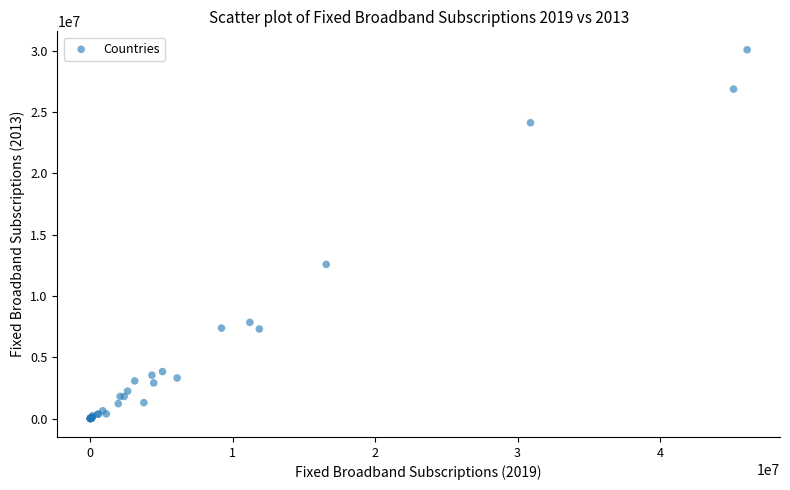

What Y value in the scatter plot is closest to 15033855?

12568000